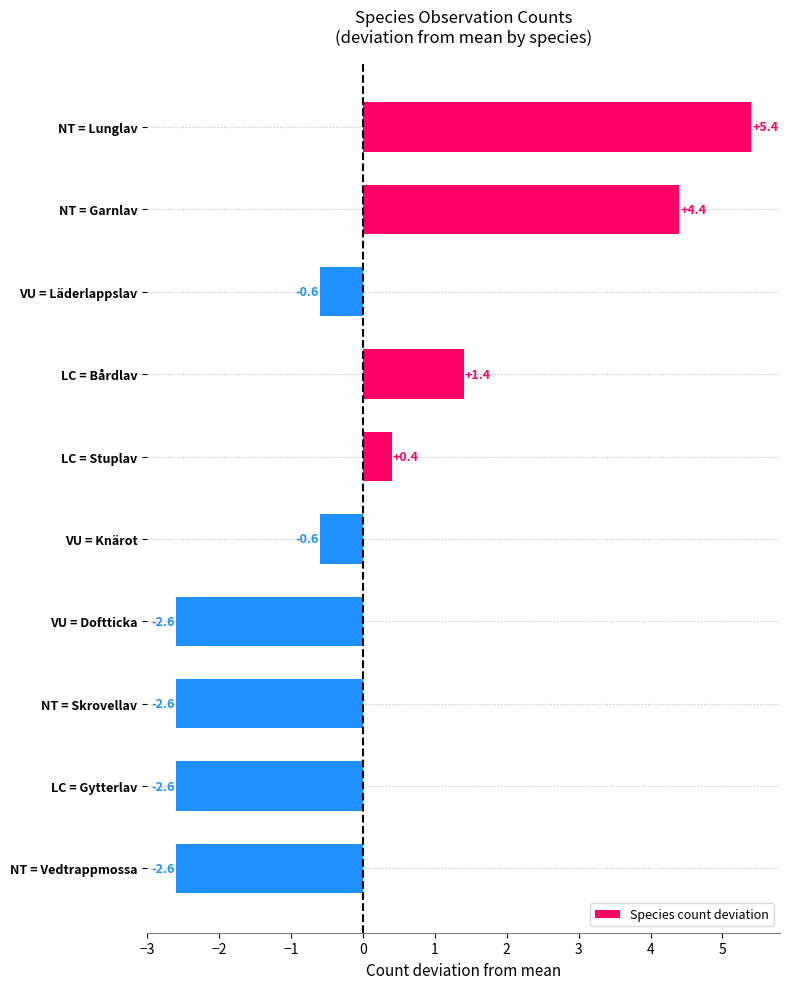

Count the number of data series in this chart.

1